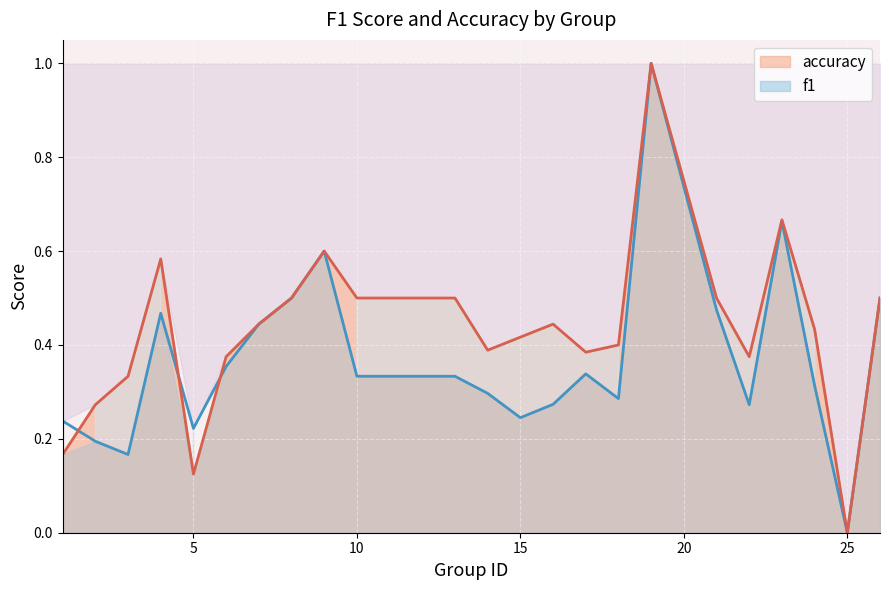

List the series in order of their peak value, highest first.

f1, accuracy